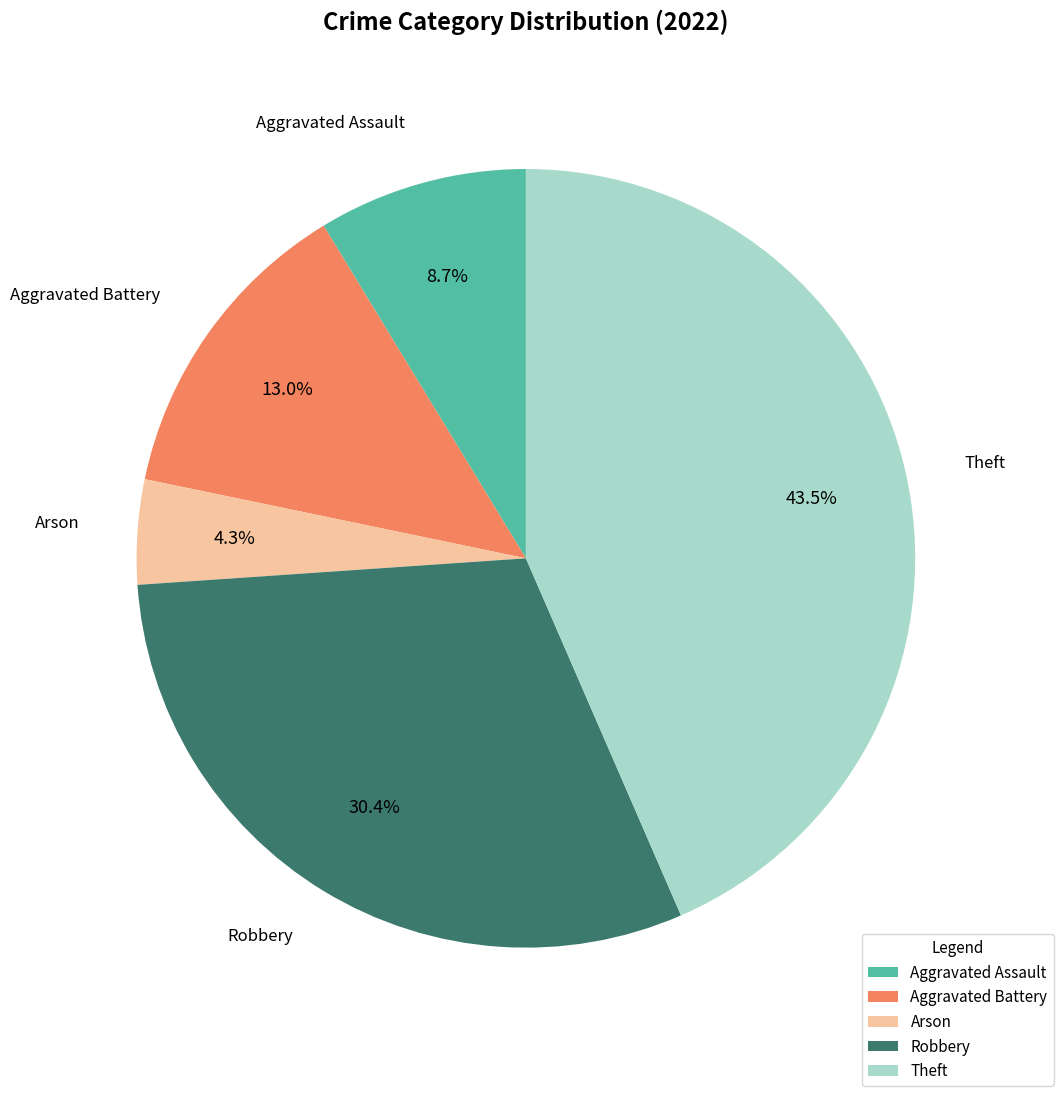

Is it true that Theft is 35% of the pie?

False